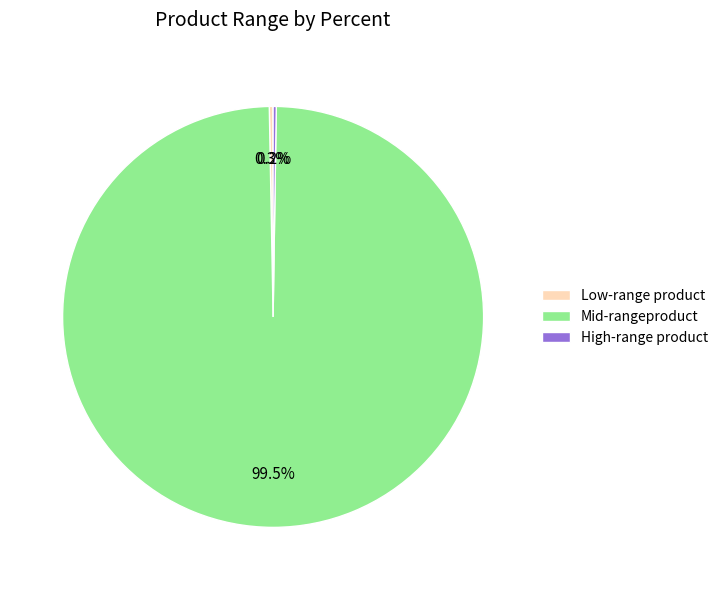

How much of the chart is everything except Low-range product?

99.7%